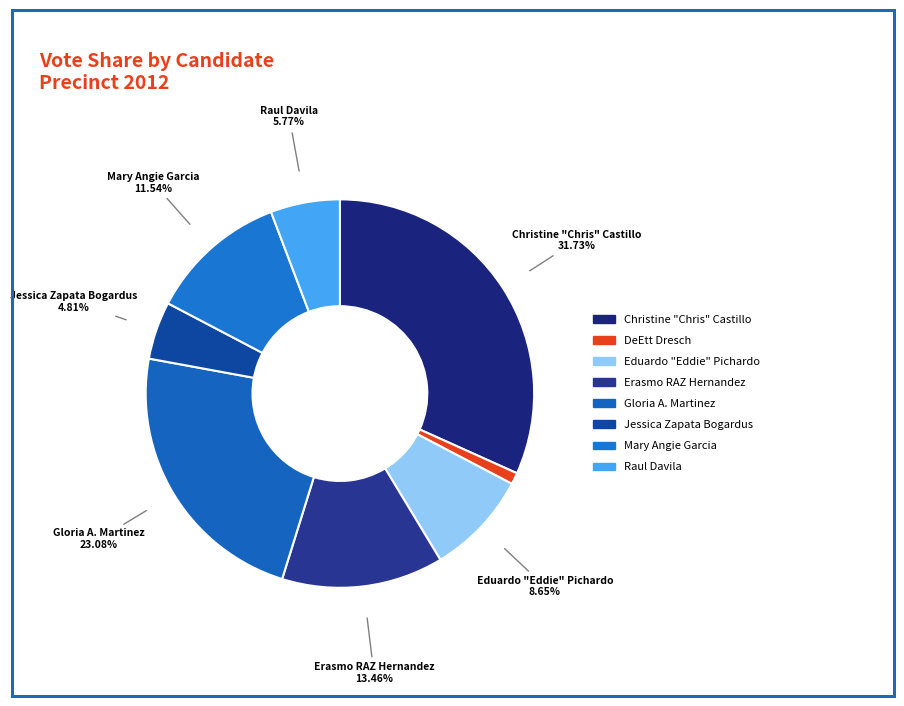

Count the number of slices in the pie.

8